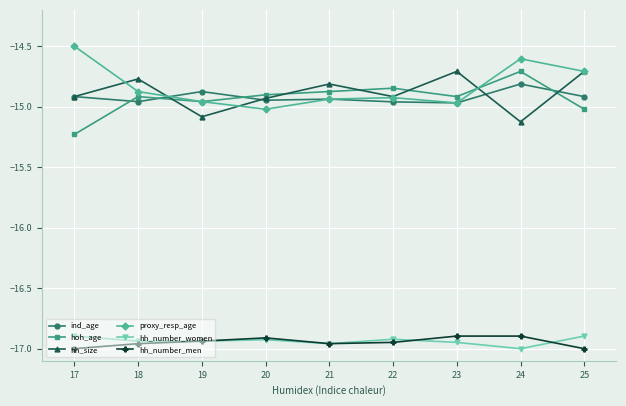

Where is hoh_age nearest to the value -14?

24